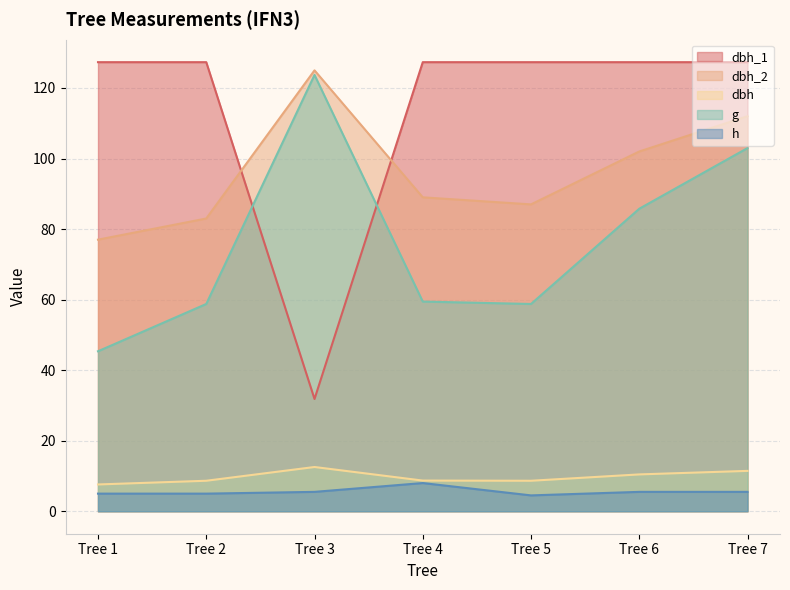

In g, how many points are lower than both neighbors (excluding endpoints)?

1